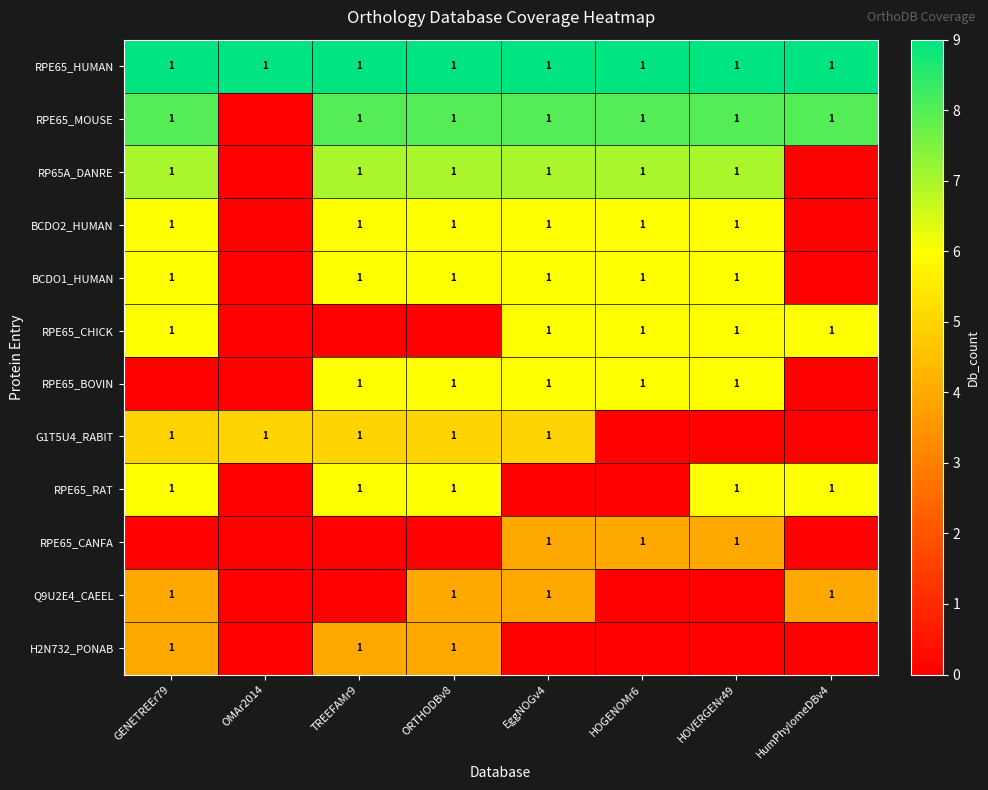

The RPE65_RAT series shows 0 at GENETREEr79. True or false?

False